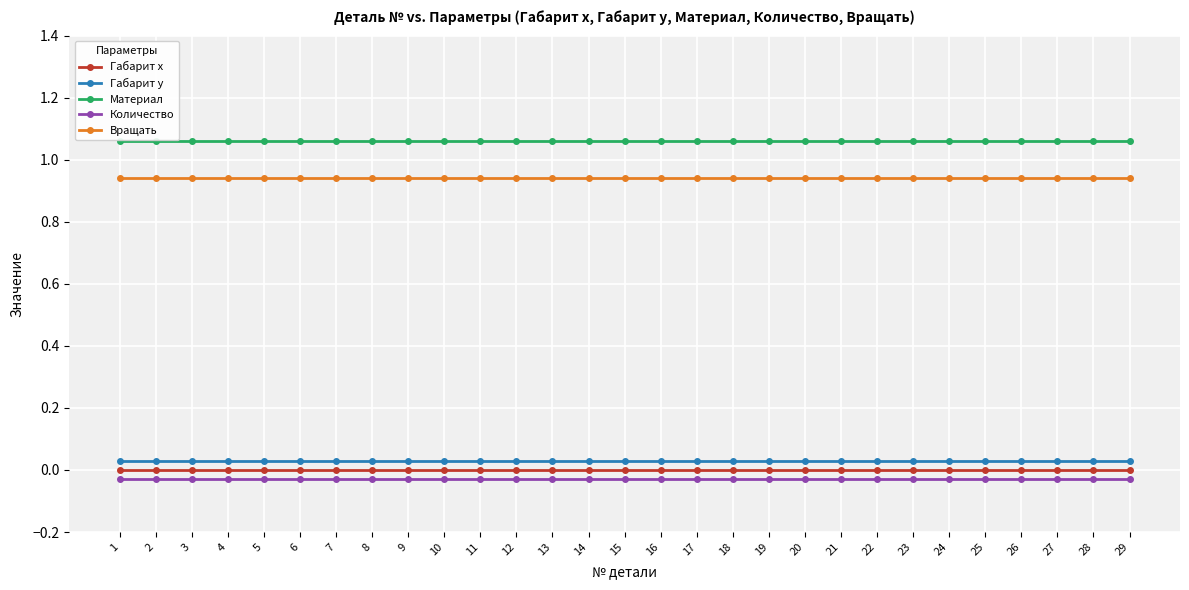

What is the sum of all Материал values?

30.7